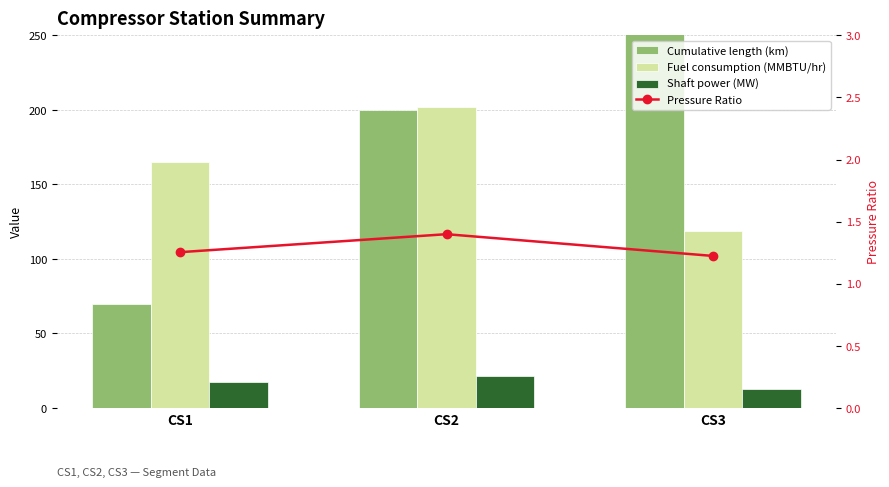

What are all the series names shown in the legend?

Cumulative length (km), Fuel consumption (MMBTU/hr), Shaft power (MW), Pressure Ratio